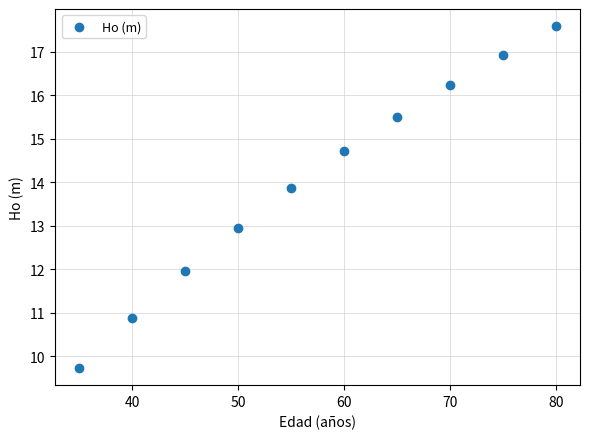

What is the range of Y values (max minus min)?

7.9